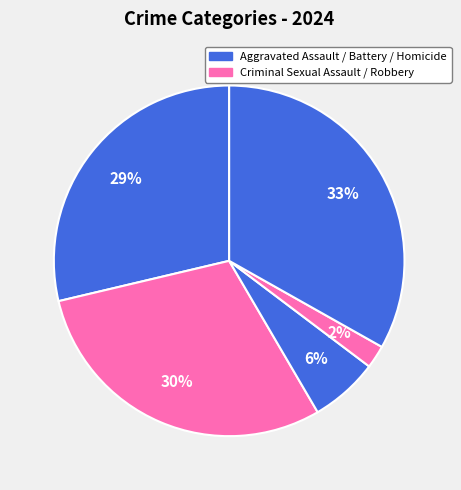

Count the number of slices in the pie.

5